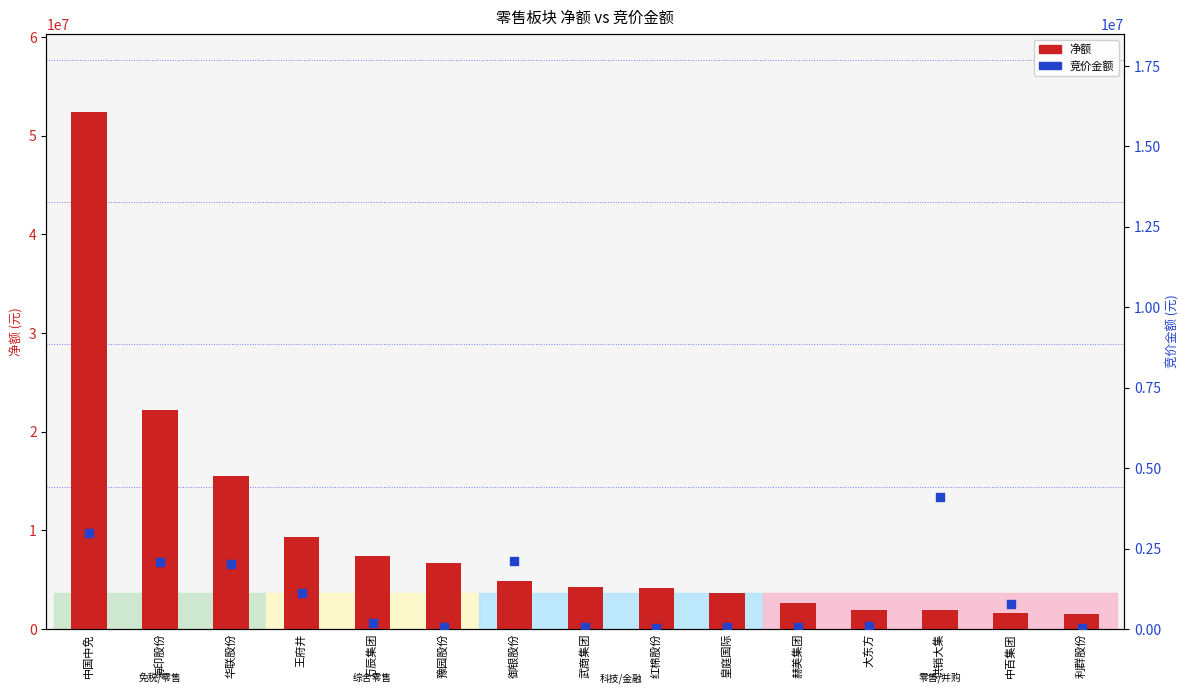

Which series contains the lowest Y value?

竞价金额